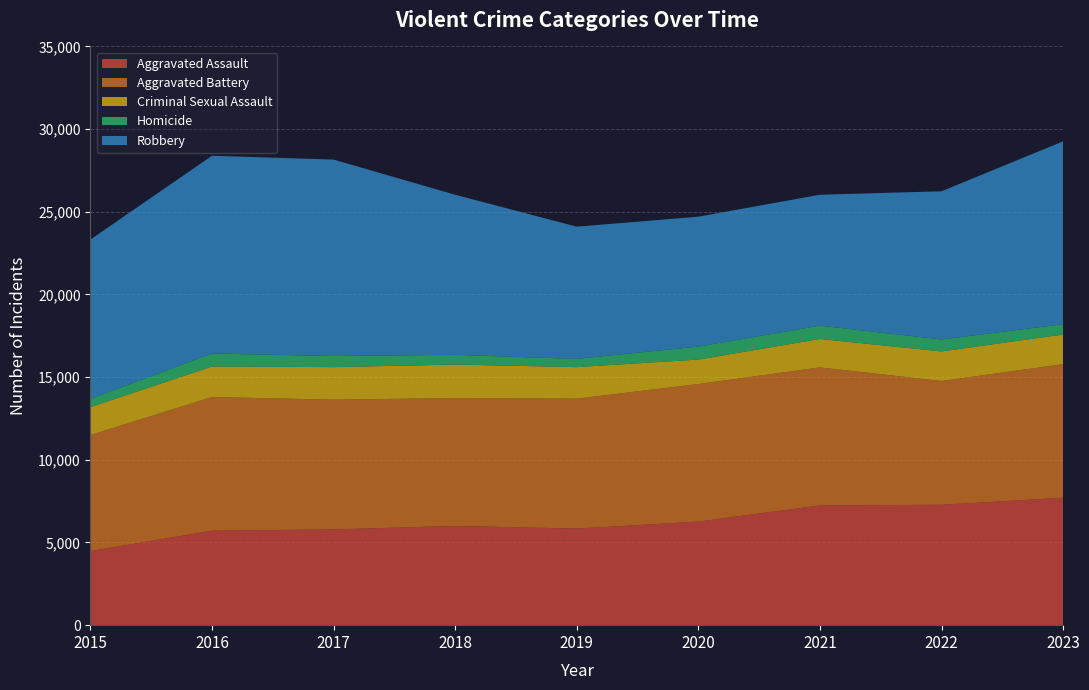

Reading left to right, what are all the values shown in this chart?

Aggravated Assault: 2015=4480	2016=5712	2017=5793	2018=6001	2019=5841	2020=6264	2021=7242	2022=7280	2023=7707
Aggravated Battery: 2015=7019	2016=8086	2017=7845	2018=7735	2019=7858	2020=8319	2021=8347	2022=7488	2023=8078
Criminal Sexual Assault: 2015=1691	2016=1845	2017=1968	2018=2024	2019=1907	2020=1480	2021=1720	2022=1787	2023=1792
Homicide: 2015=496	2016=786	2017=672	2018=588	2019=499	2020=787	2021=804	2022=723	2023=625
Robbery: 2015=9638	2016=11960	2017=11880	2018=9681	2019=7995	2020=7855	2021=7918	2022=8963	2023=11060